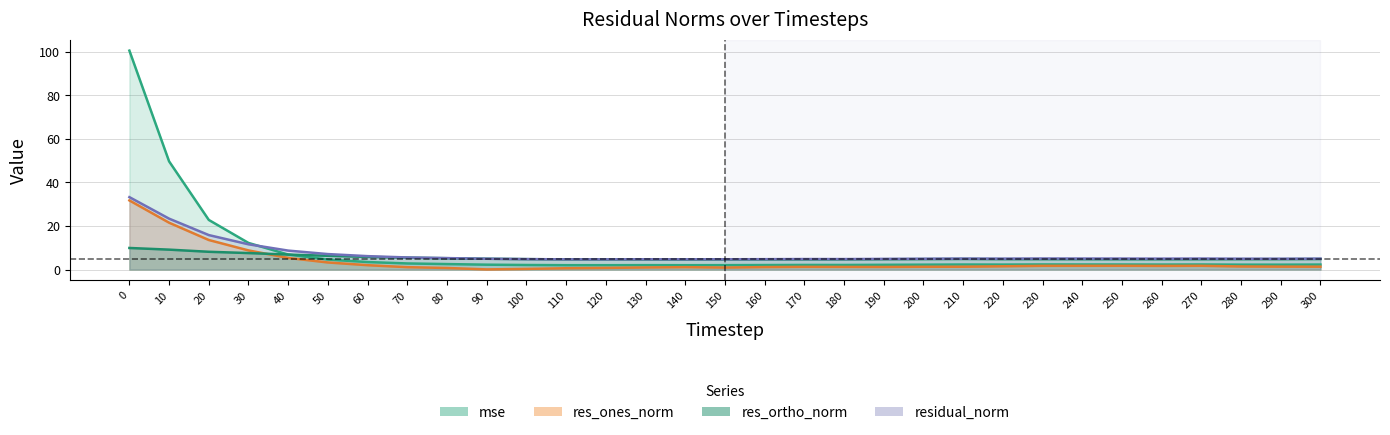

At which label is res_ones_norm closest to 15?

20